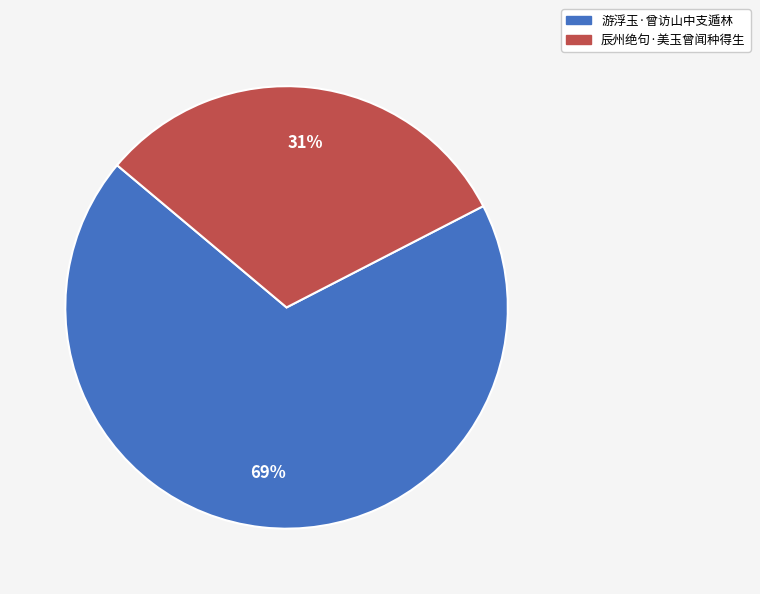

Is 辰州绝句·美玉曾闻种得生 the majority of the pie?

No